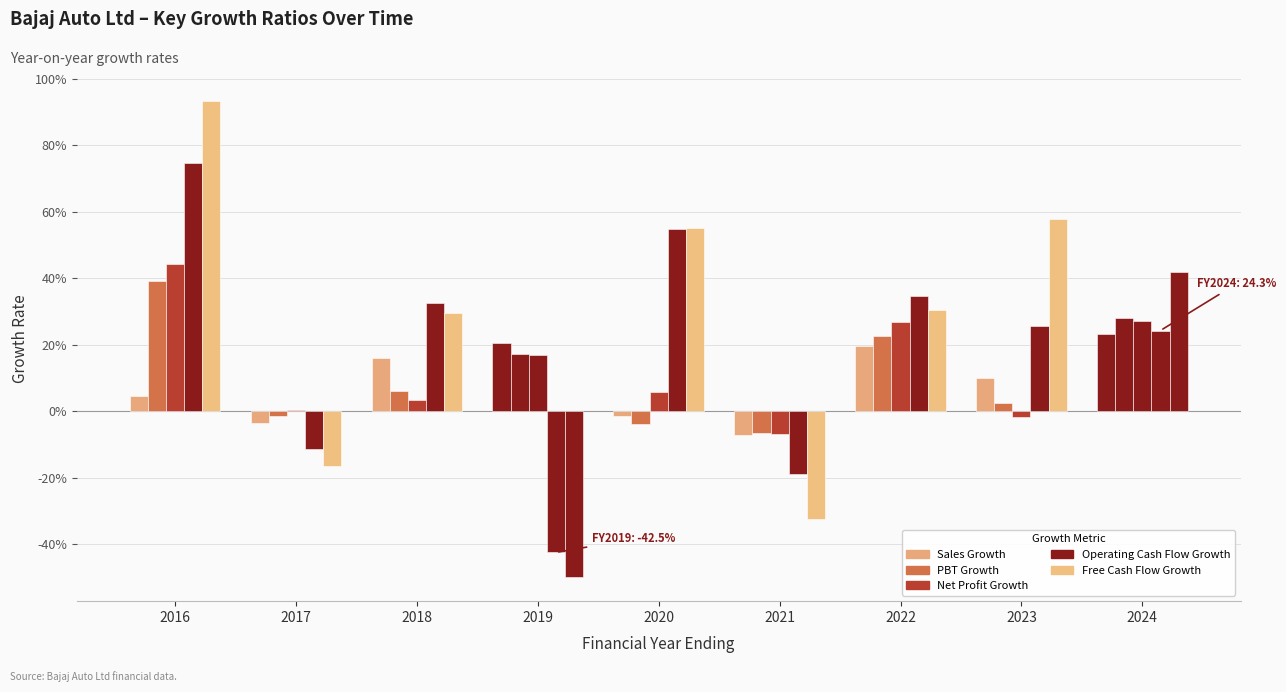

Are the bars horizontal?

No